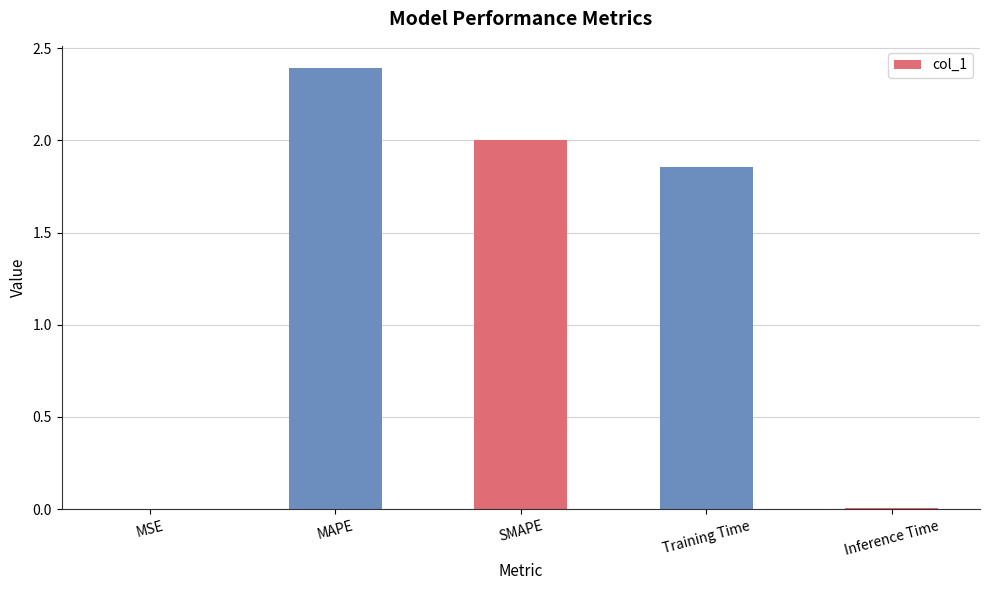

The chart shows a value of 2.0 at SMAPE. True or false?

True